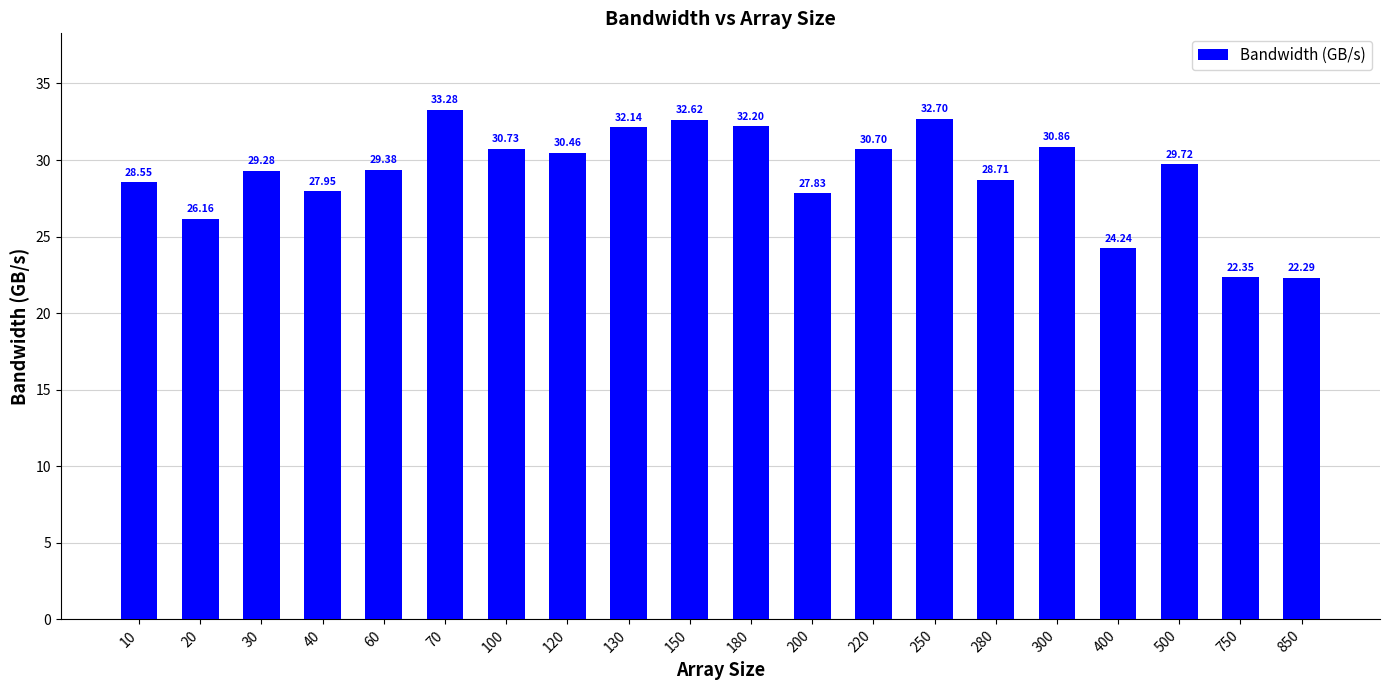

Approximately how many times larger is the value at 100 compared to 280?

1.1